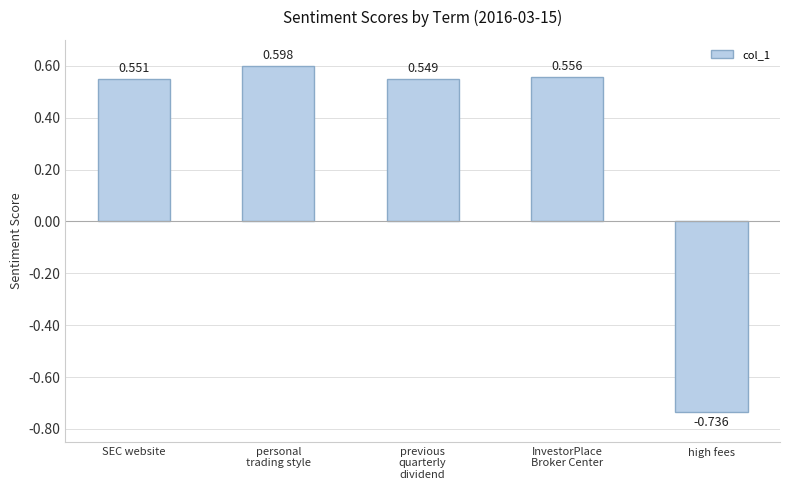

Where is the data nearest to the value 0?

previous
quarterly
dividend